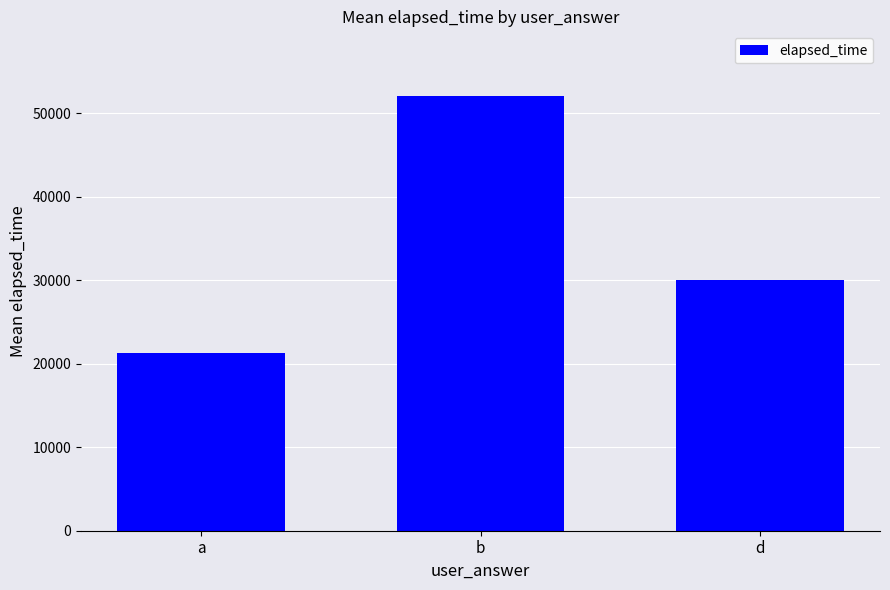

What is the difference between the maximum and minimum values?

30750